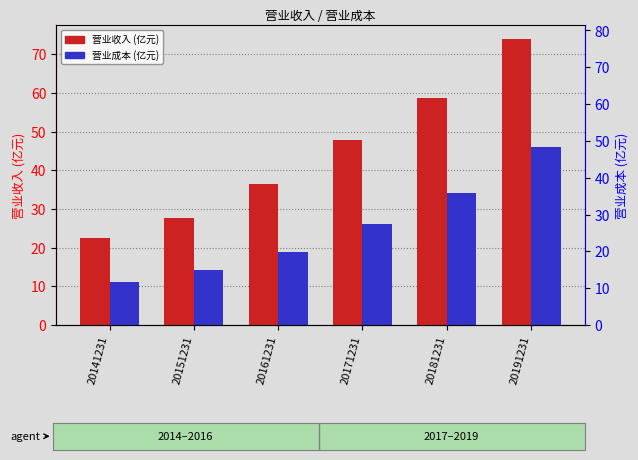

Rank the series by their maximum value, from highest to lowest.

营业收入, 营业成本